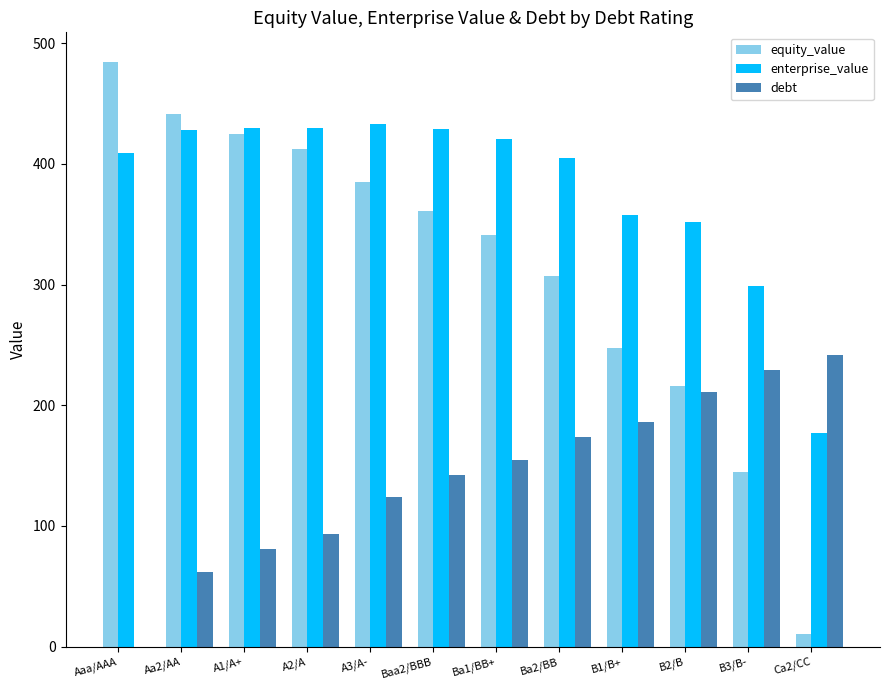

Between Aa2/AA and Ca2/CC, which series saw the biggest shift?

equity_value